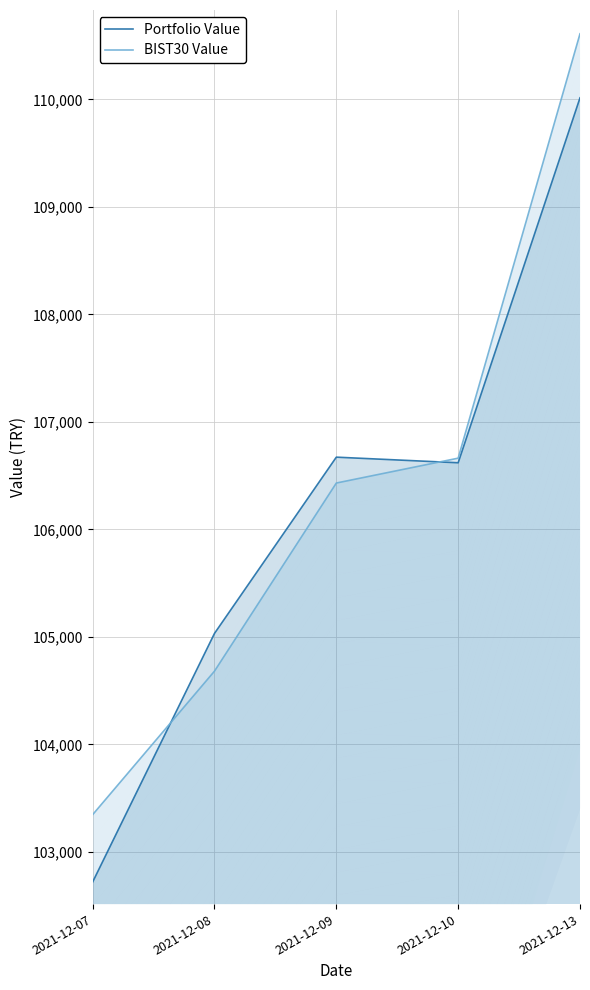

Where is BIST30 Value nearest to the value 106977?

2021-12-10